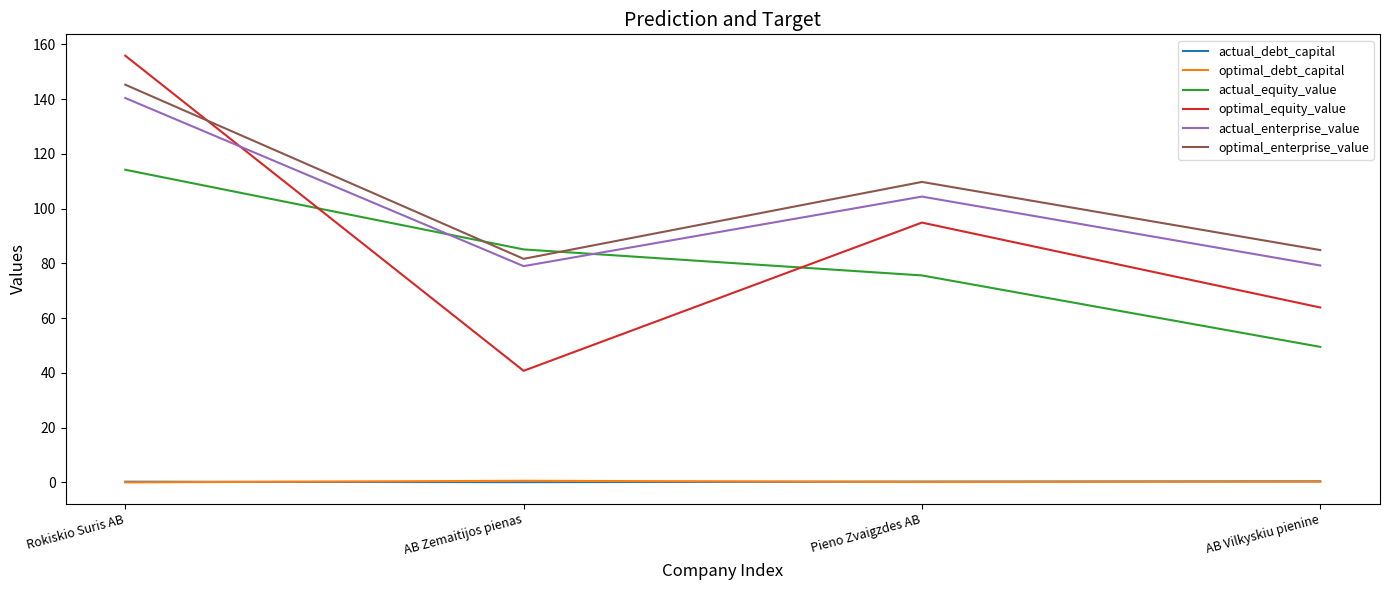

At which category is the sum across all series the highest?

Rokiskio Suris AB